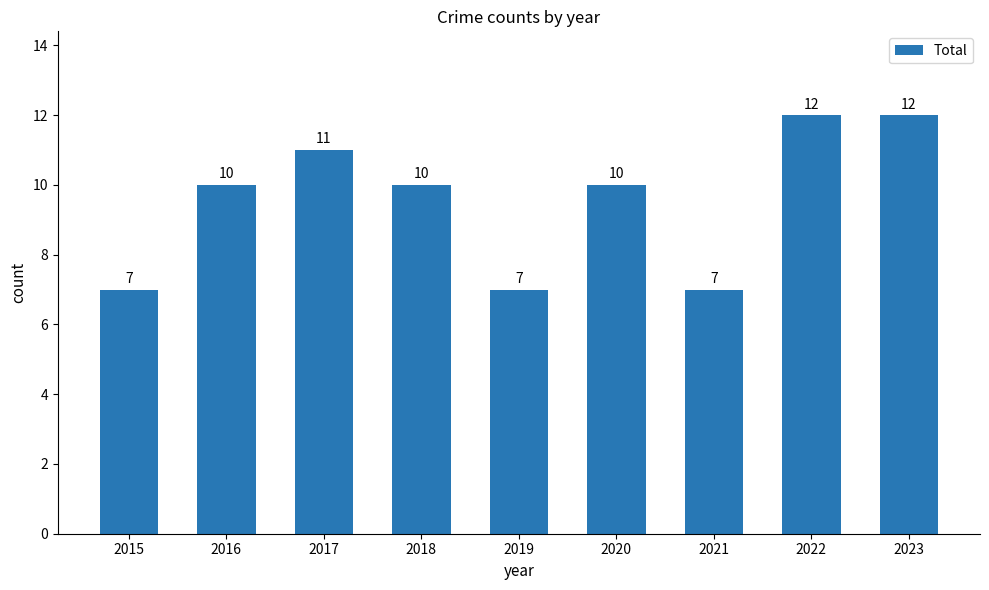

Count the values in the range 7 to 11.

7